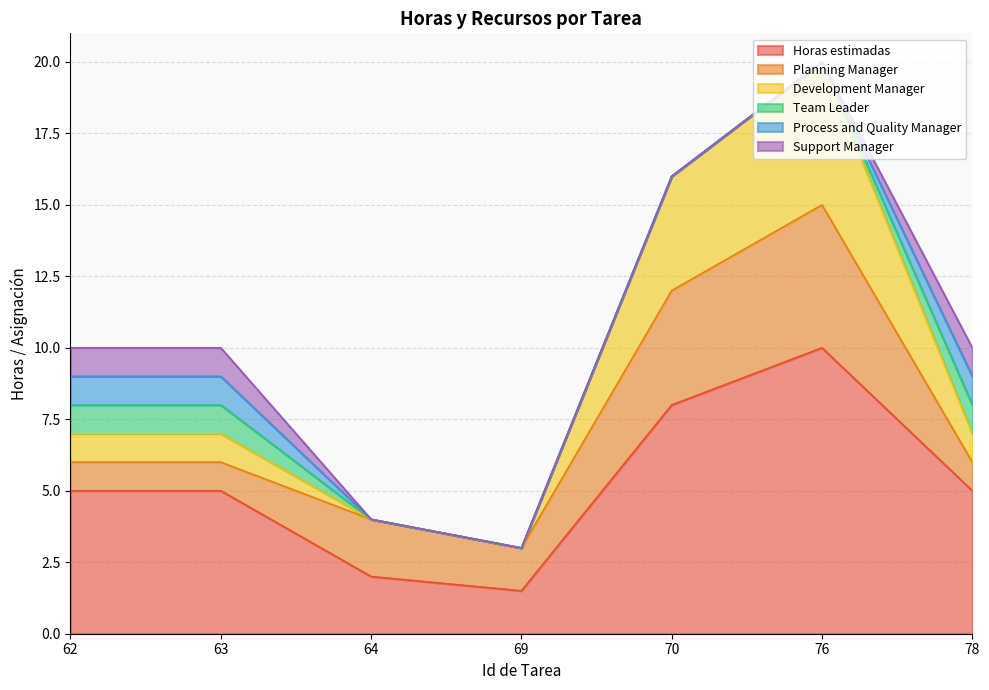

What is the average value of the Development Manager series?

1.7